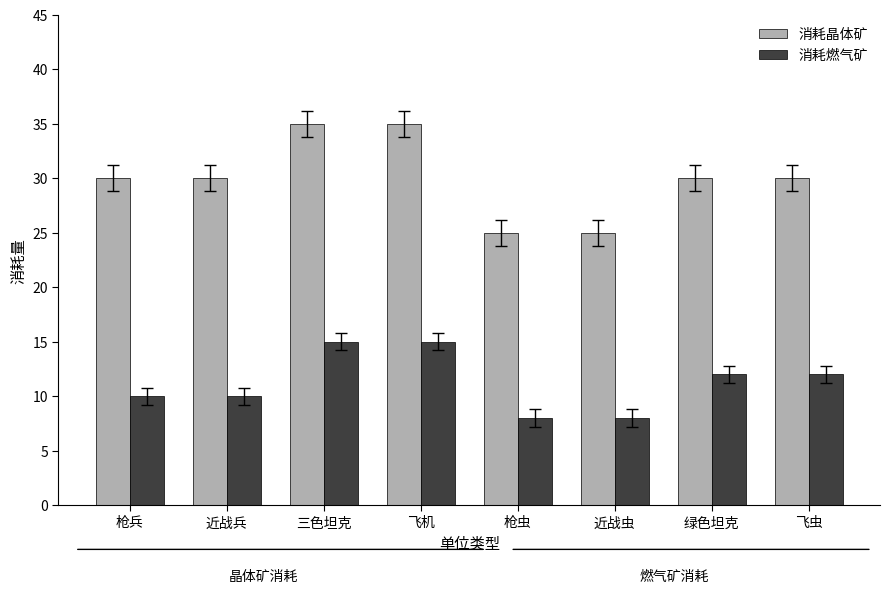

What are all the series names shown in the legend?

消耗晶体矿, 消耗燃气矿